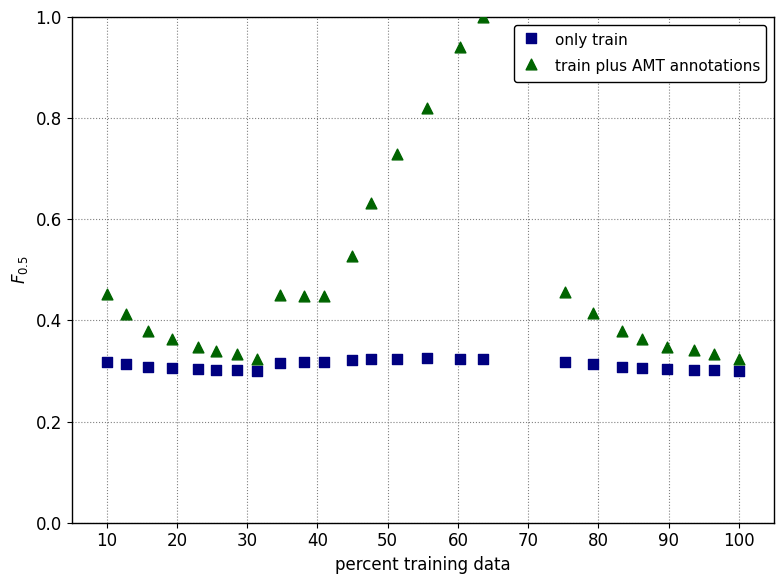

Which series has the widest spread of Y values?

train plus AMT annotations